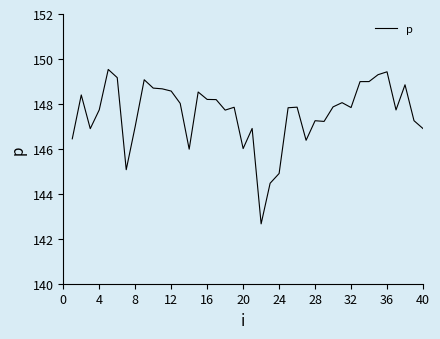

What is the greatest value displayed?

149.5